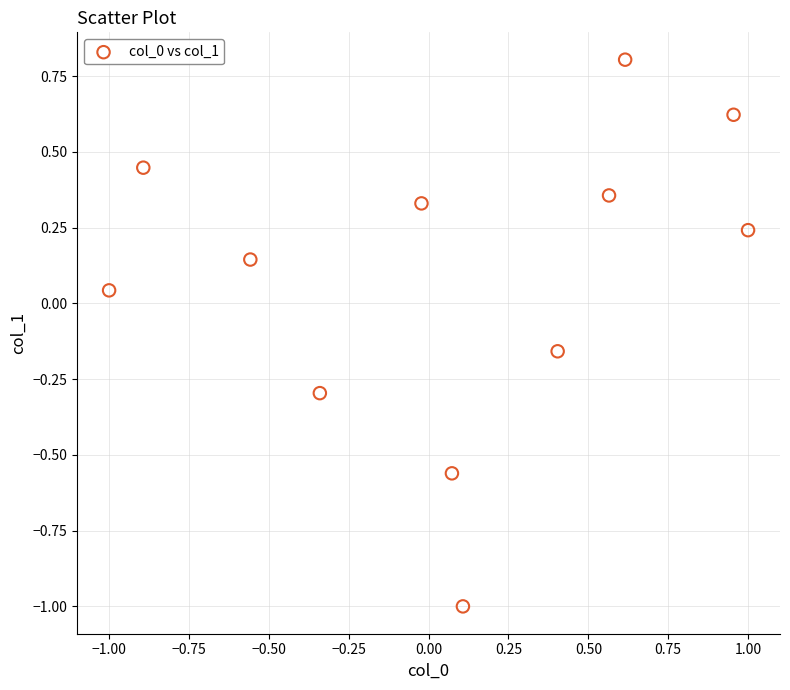

What is the range of Y values (max minus min)?

1.8